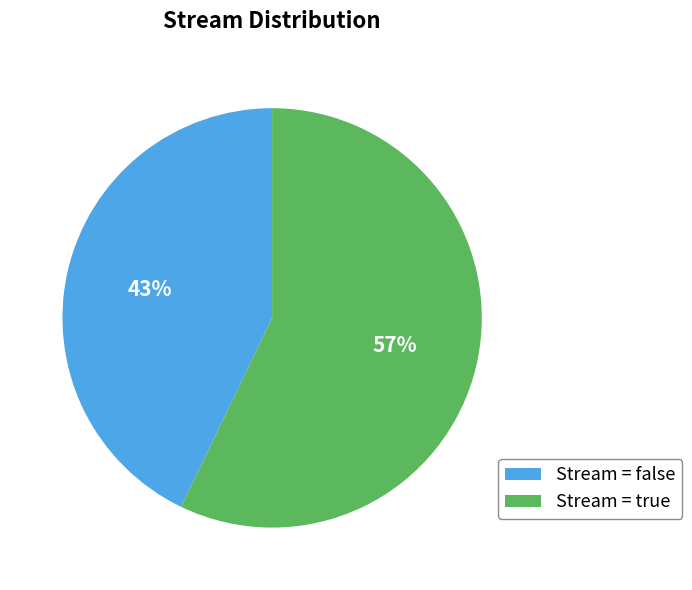

To the nearest percent, what percentage of the pie is Stream = false?

43%